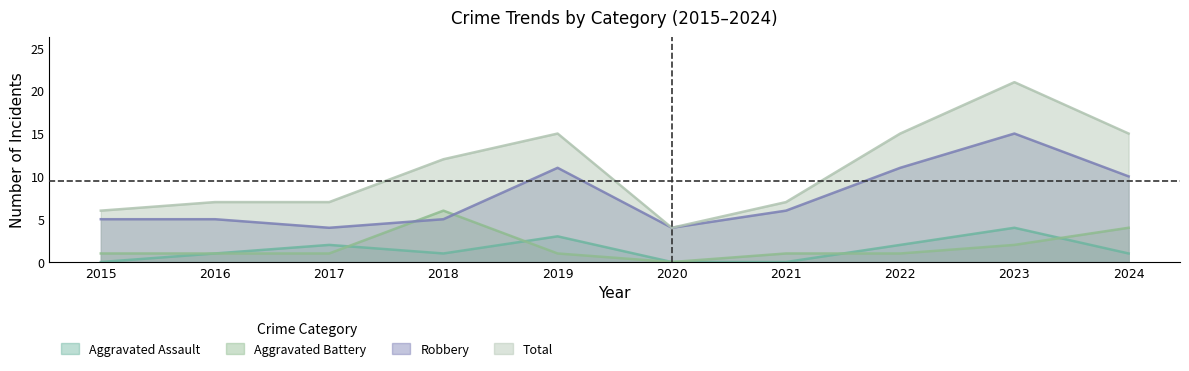

Reading left to right, list all the values displayed in this chart.

Aggravated Assault: 0	1	2	1	3	0	0	2	4	1
Aggravated Battery: 1	1	1	6	1	0	1	1	2	4
Robbery: 5	5	4	5	11	4	6	11	15	10
Total: 6	7	7	12	15	4	7	15	21	15